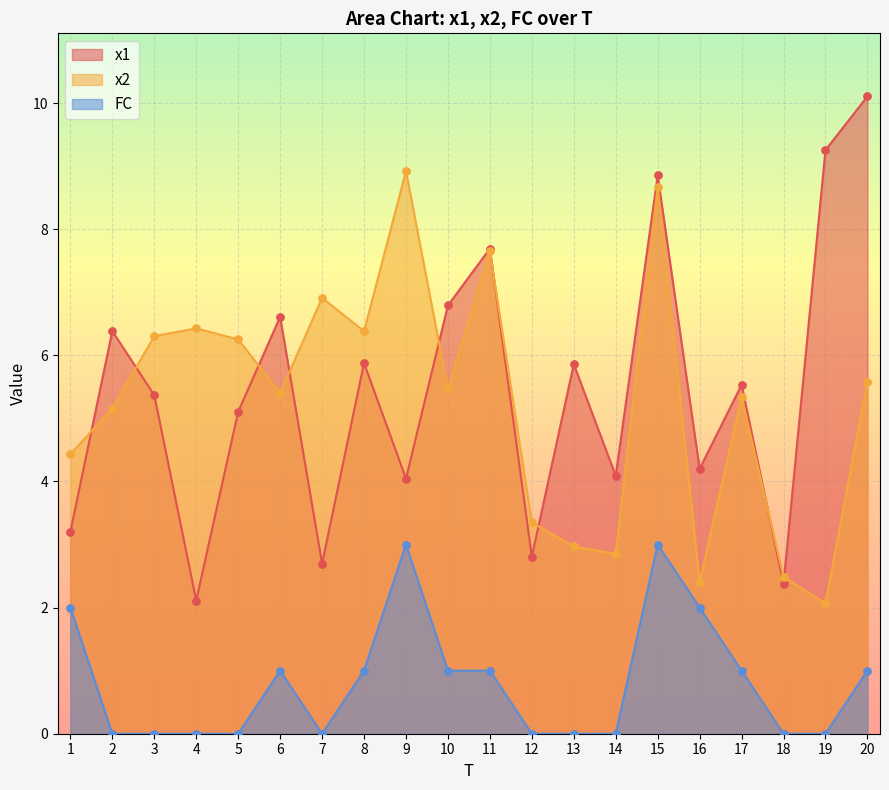

Which series has the largest total across all categories?

x1